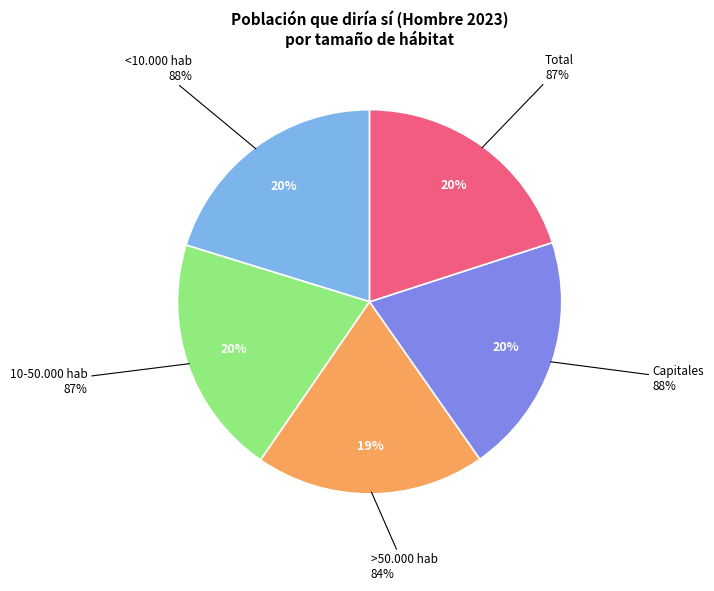

How many slices are in this pie chart?

5